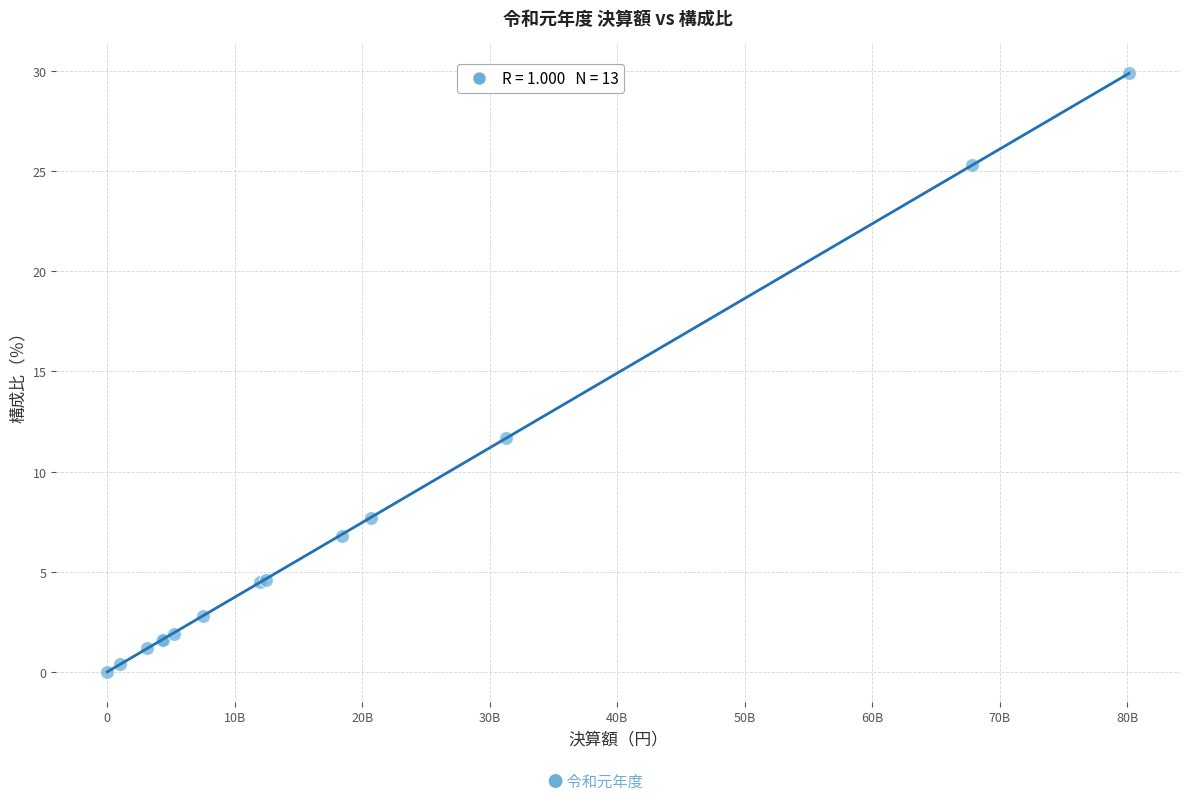

What Y value in the scatter plot is closest to 14?

11.7